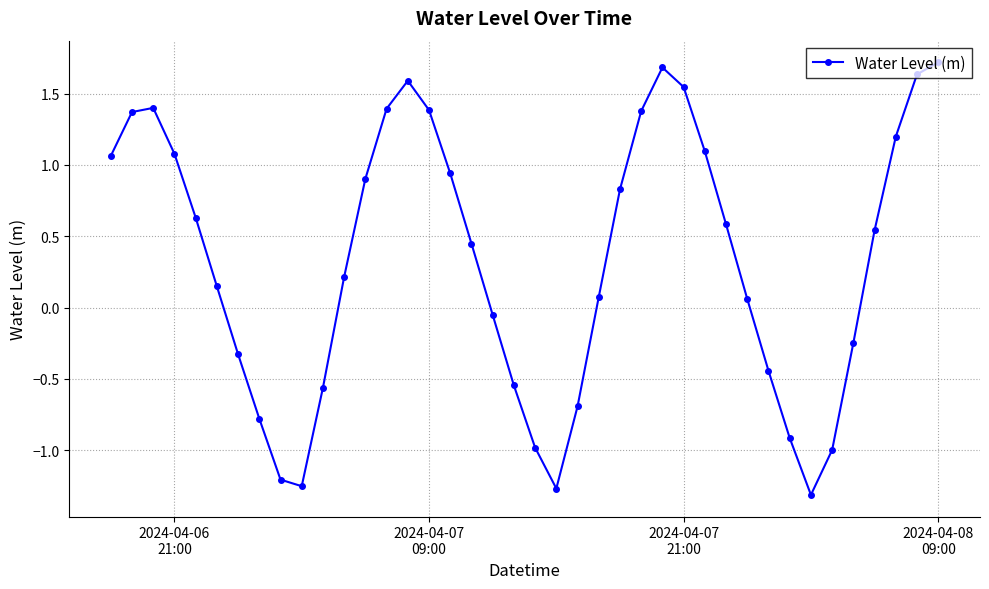

How many values exceed 0?

25